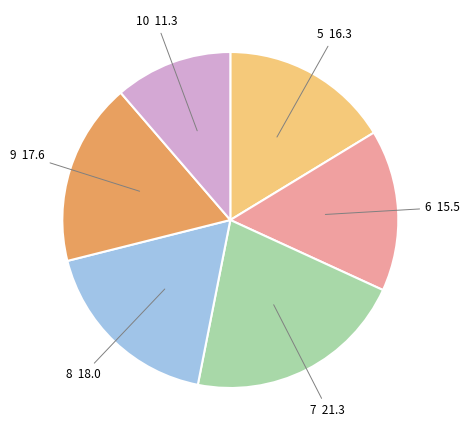

Which slice is the largest?

7